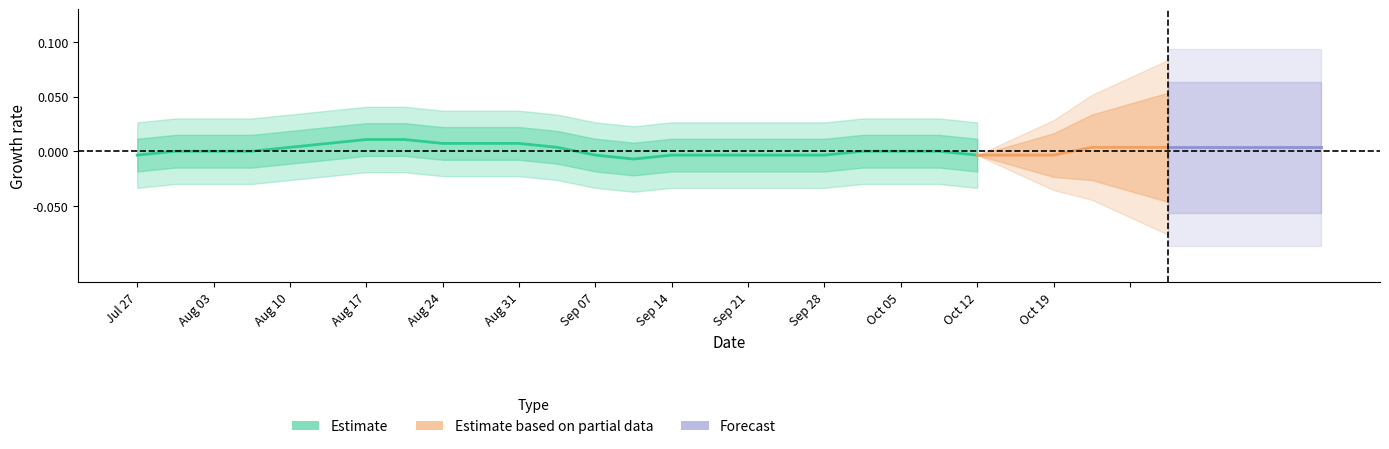

How many data points does each series have?

32